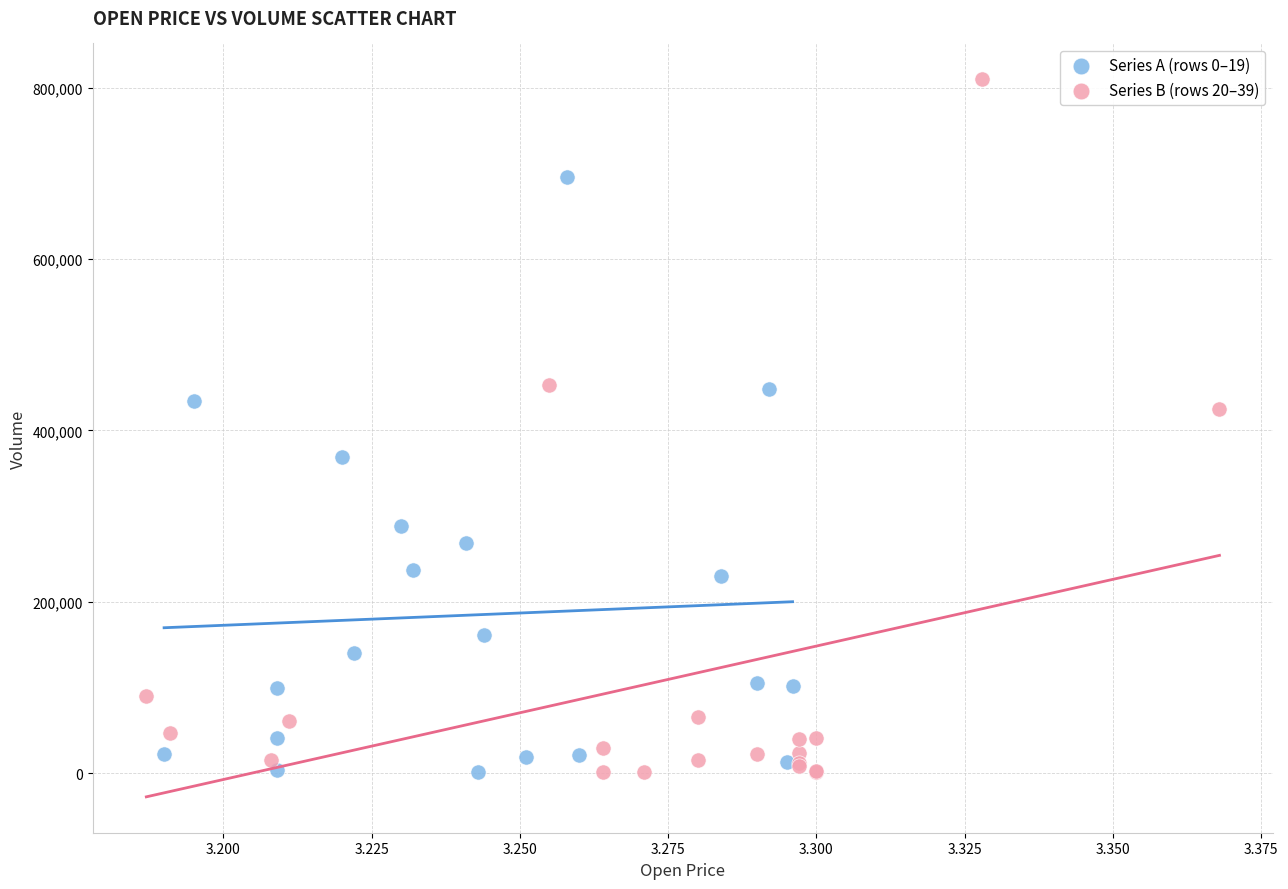

Which series reaches the maximum Y coordinate?

Series B (rows 20–39)